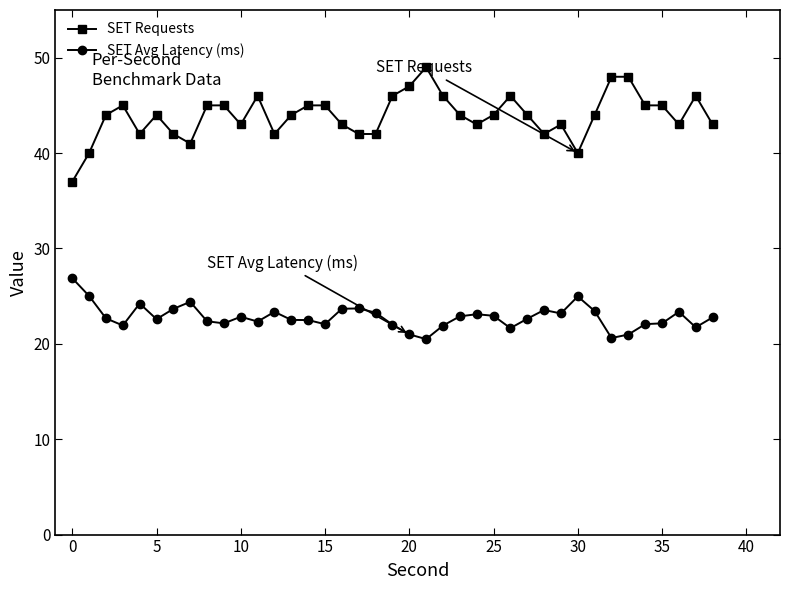

What is the average value of the SET Requests series?

43.9